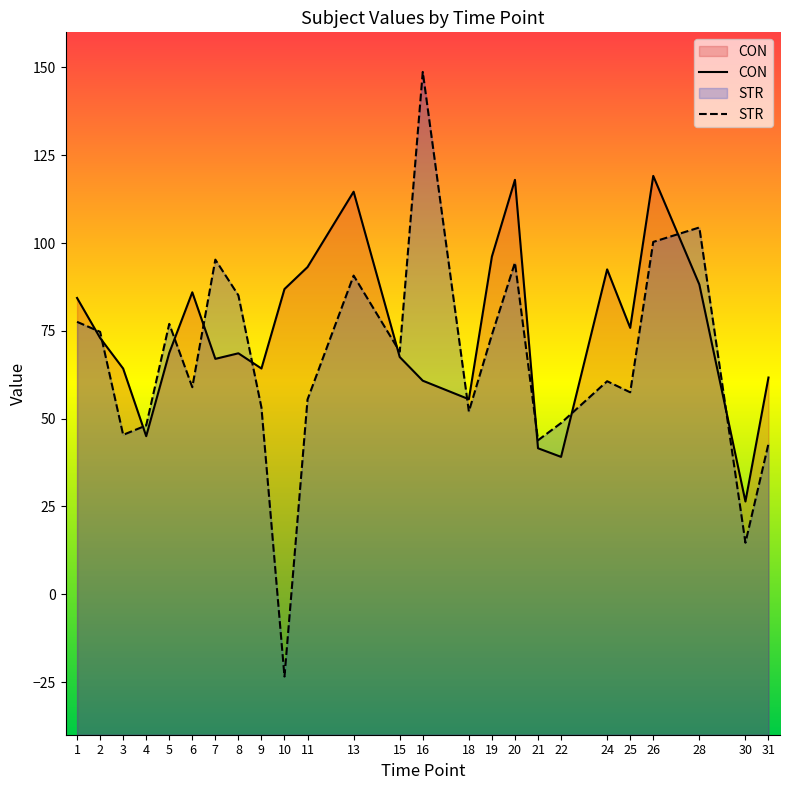

What is the smallest value displayed?

-23.4